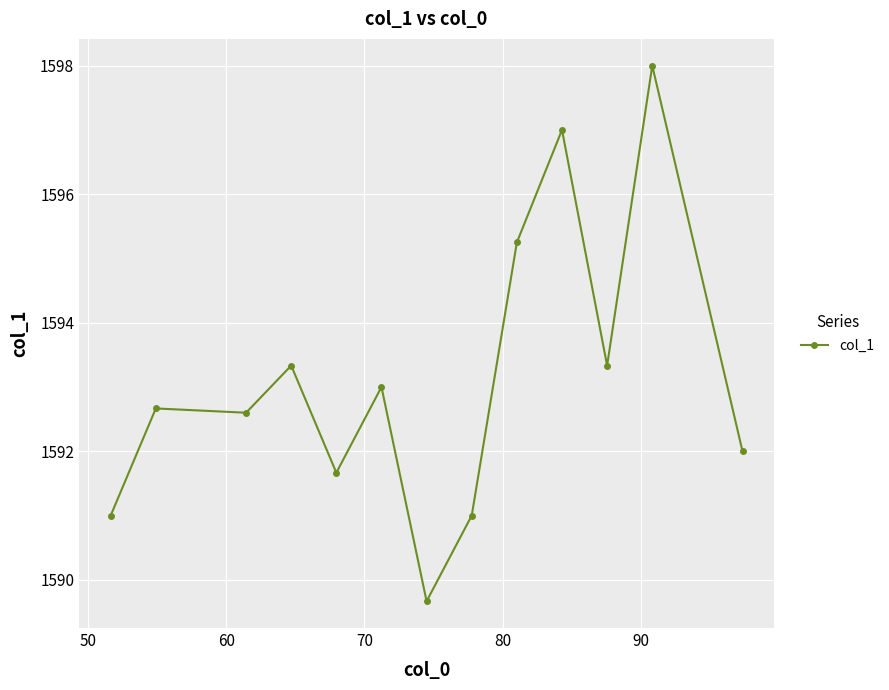

What is the value of the 3rd point from the left?

1592.6